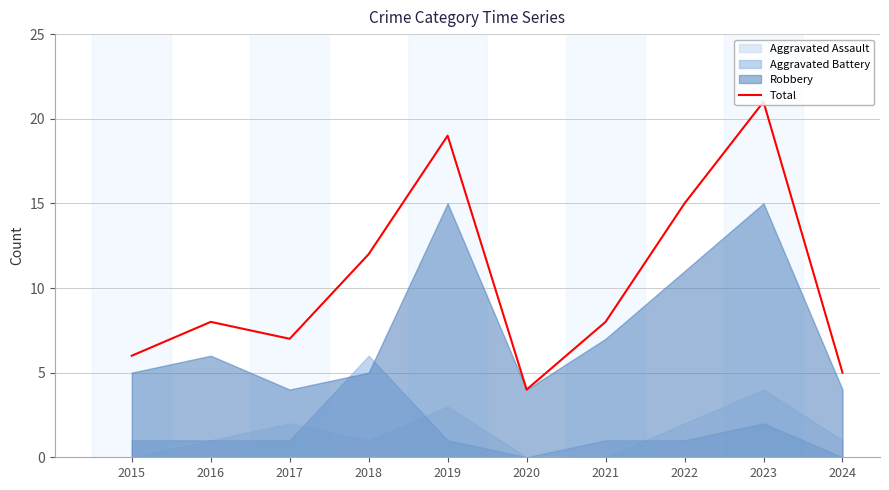

True or false: the data has more than 1 interior local peaks.

True